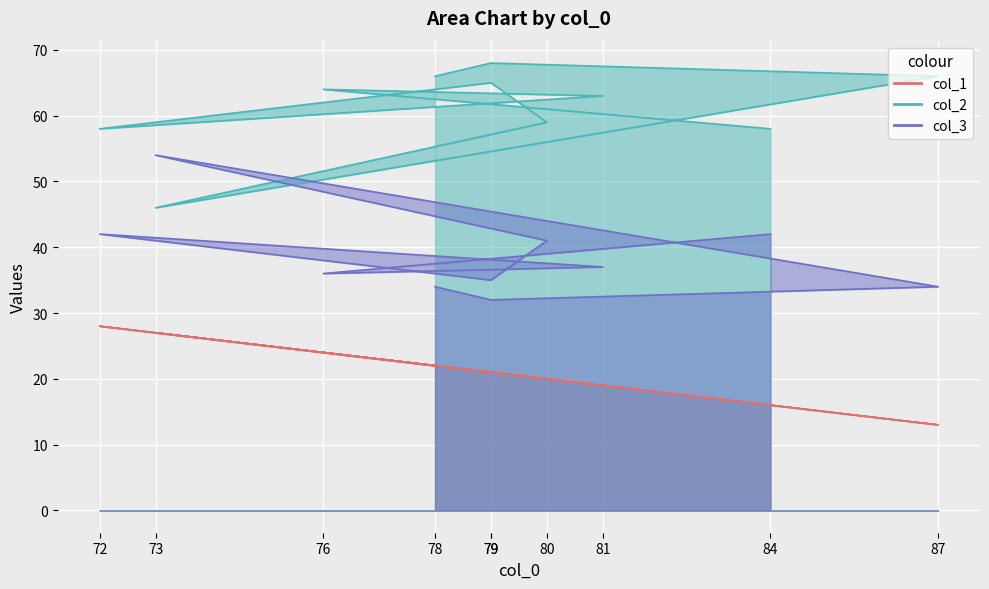

True or false: col_3 and col_1 cross at least once.

False